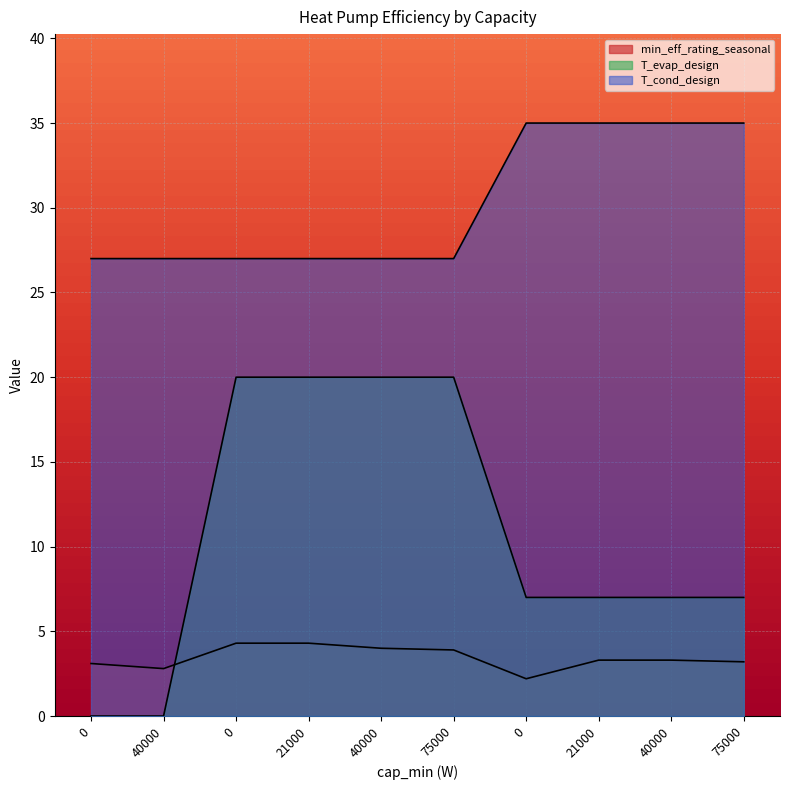

What is the spread (max minus min) of values at 21000?

22.7